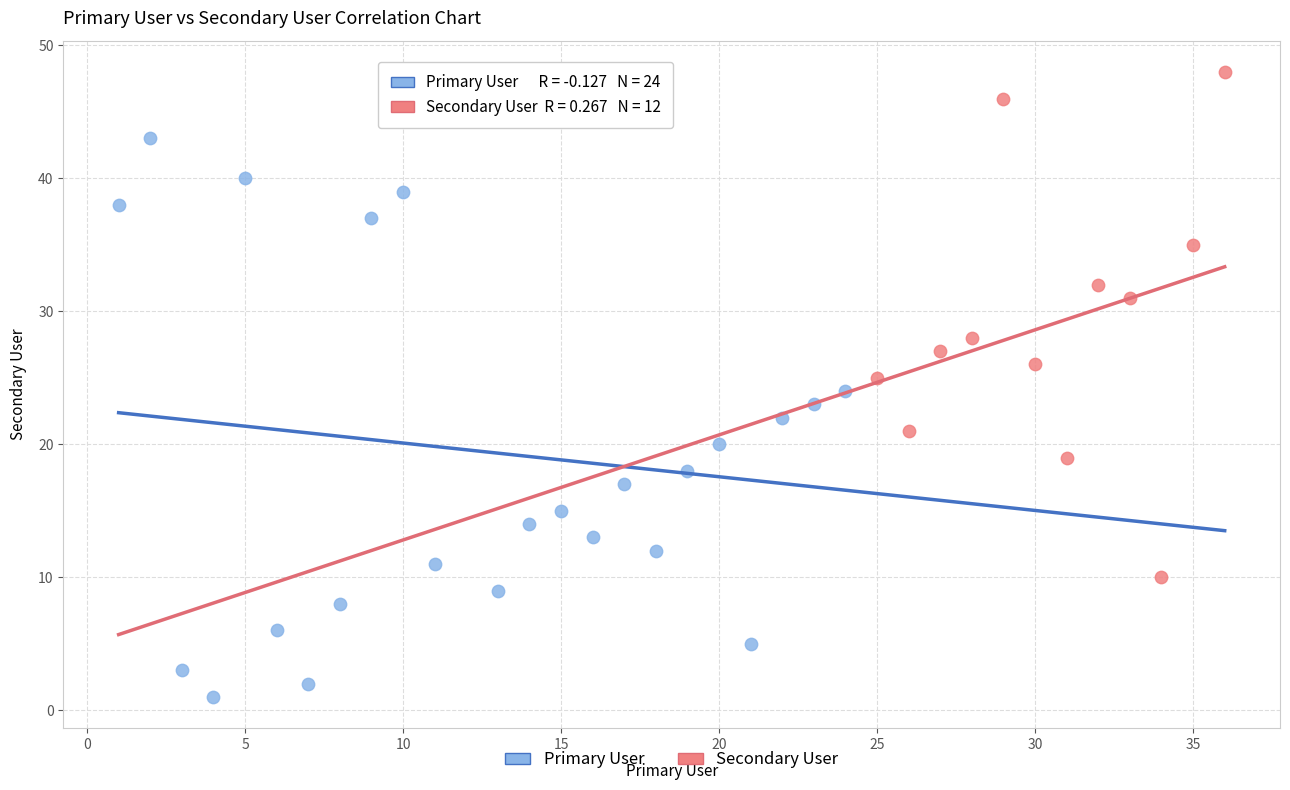

Which series has the widest spread of Y values?

Primary User